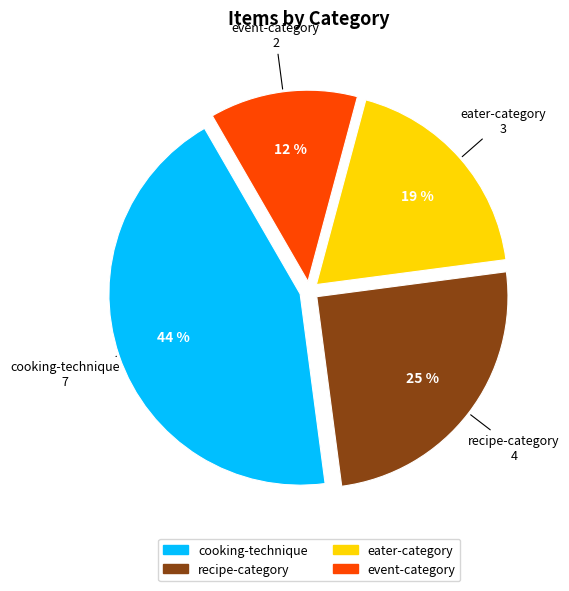

Count the number of slices in the pie.

4